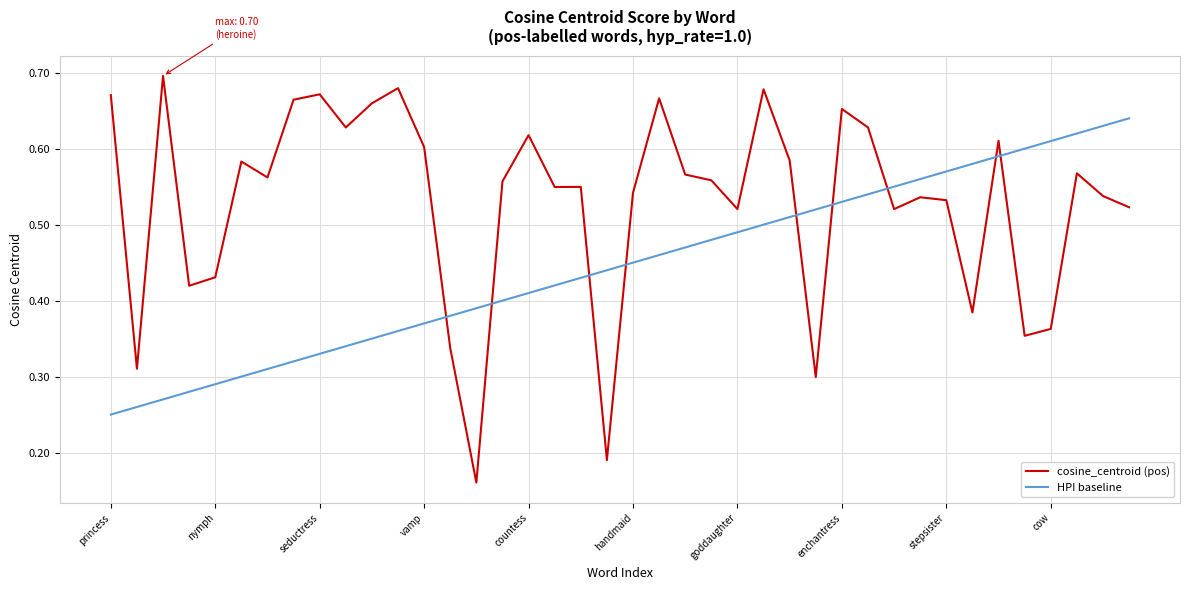

Which series has the largest range (max minus min)?

cosine_centroid (pos)